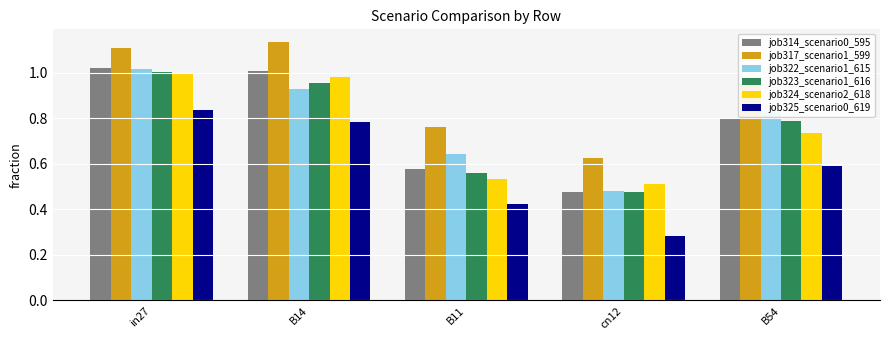

Rank the categories by job324_scenario2_618 value from highest to lowest.

in27, B14, B54, B11, cn12